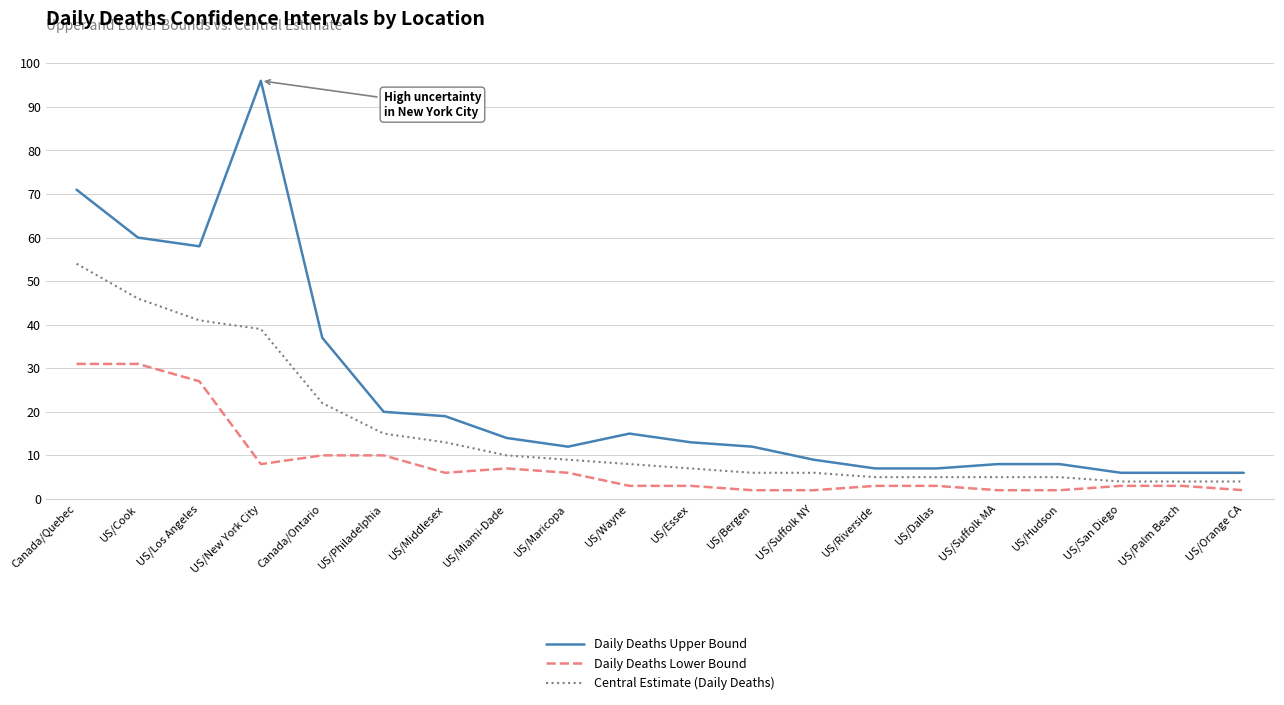

What is the sum of all Daily Deaths Lower Bound values?

164